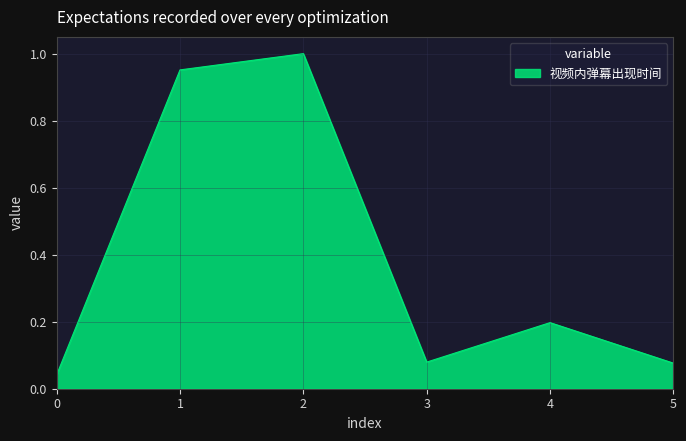

How many lines are shown in the chart?

1